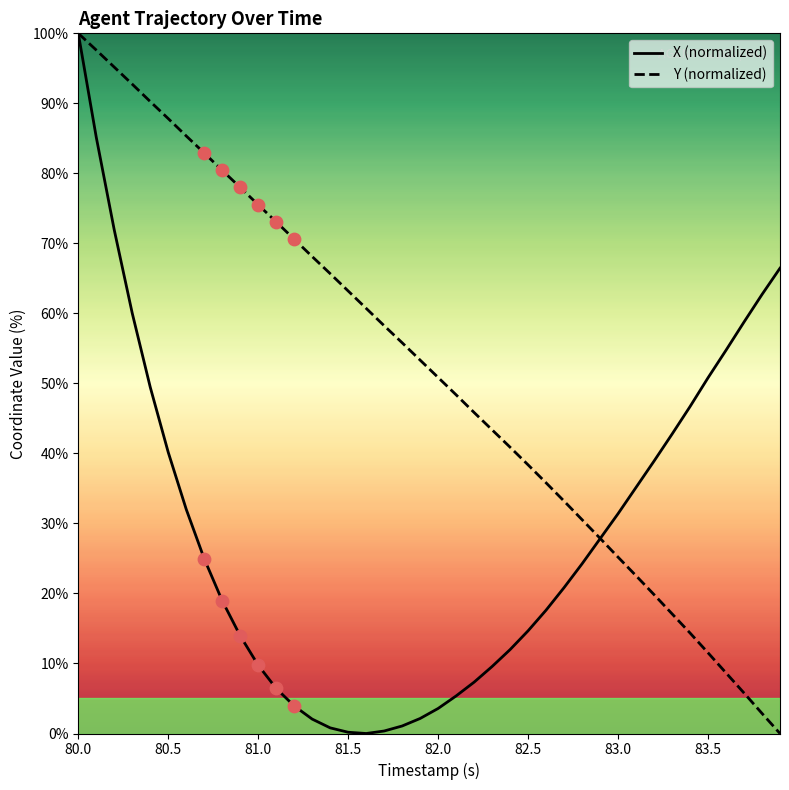

Rank the series by their average value, from lowest to highest.

X (normalized), Y (normalized)